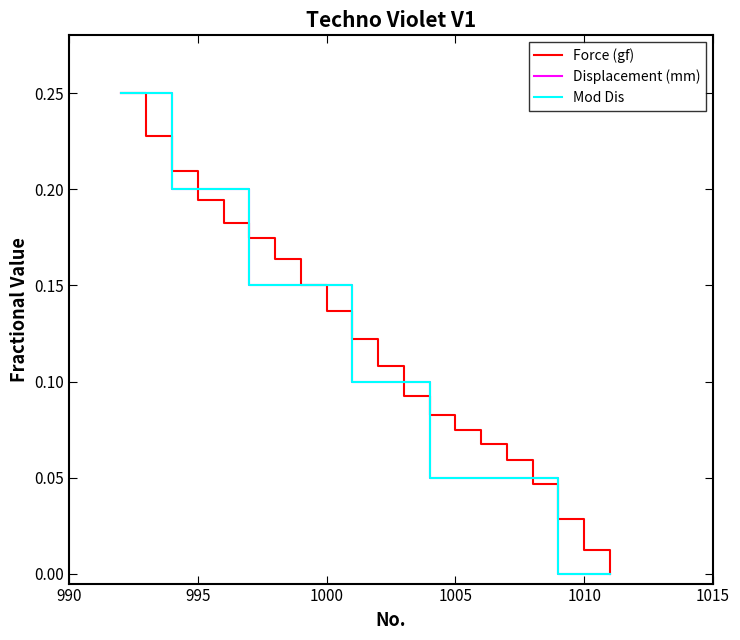

What is the label of the 2nd point from the left?

995